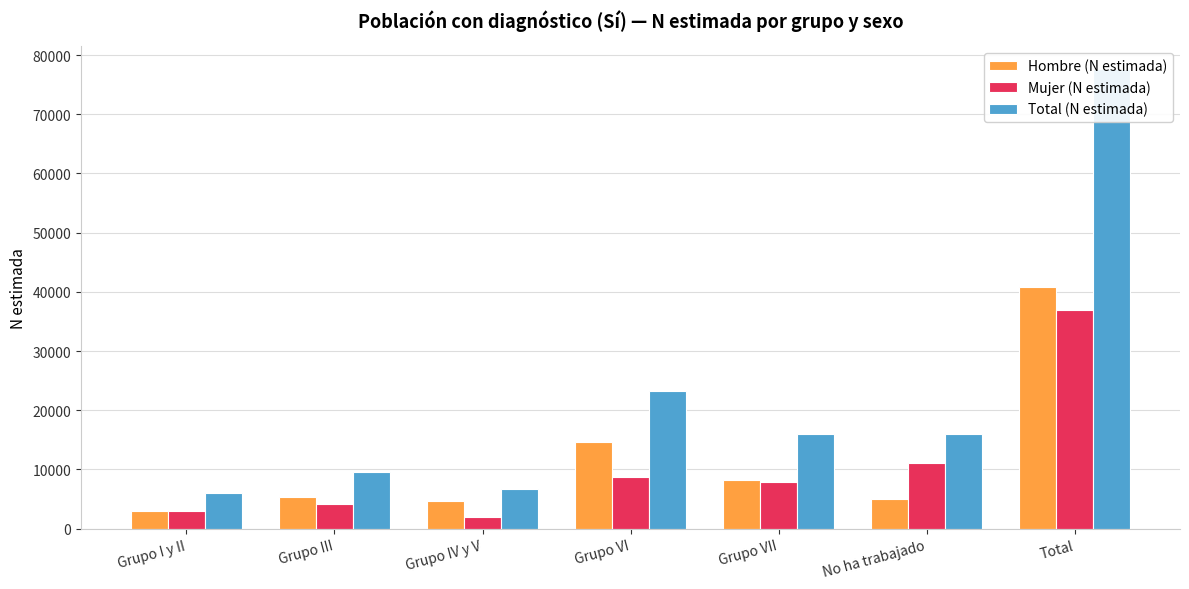

What are all the series names shown in the legend?

Hombre (N estimada), Mujer (N estimada), Total (N estimada)